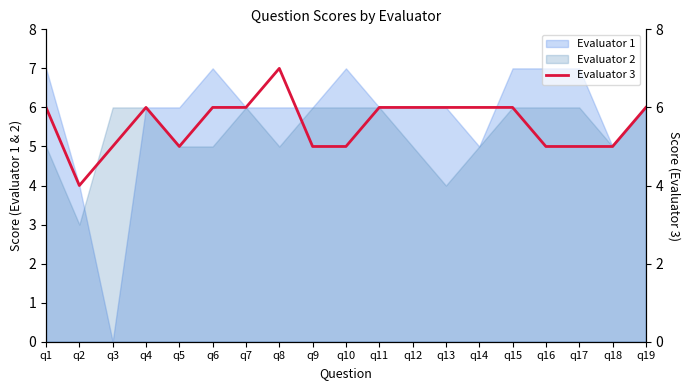

At which category does the chart reach its peak across all series?

q8